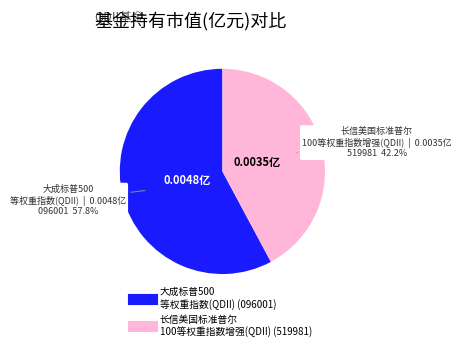

How many segments does this pie chart have?

2